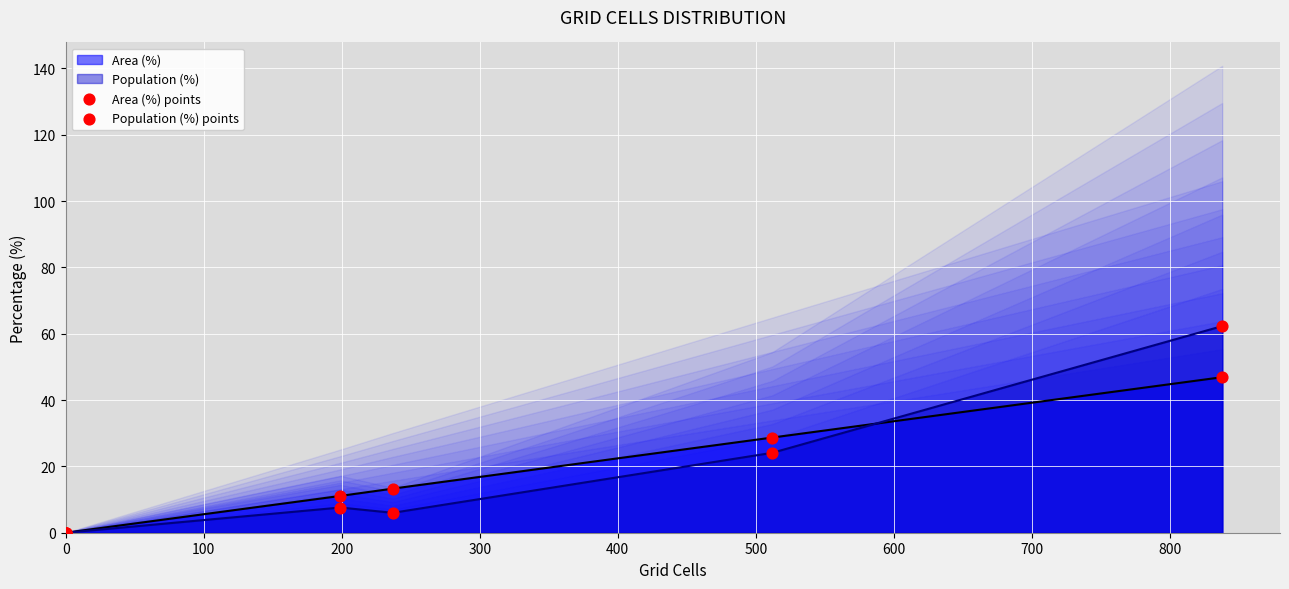

Which series reaches the minimum Y coordinate?

Area (%) points